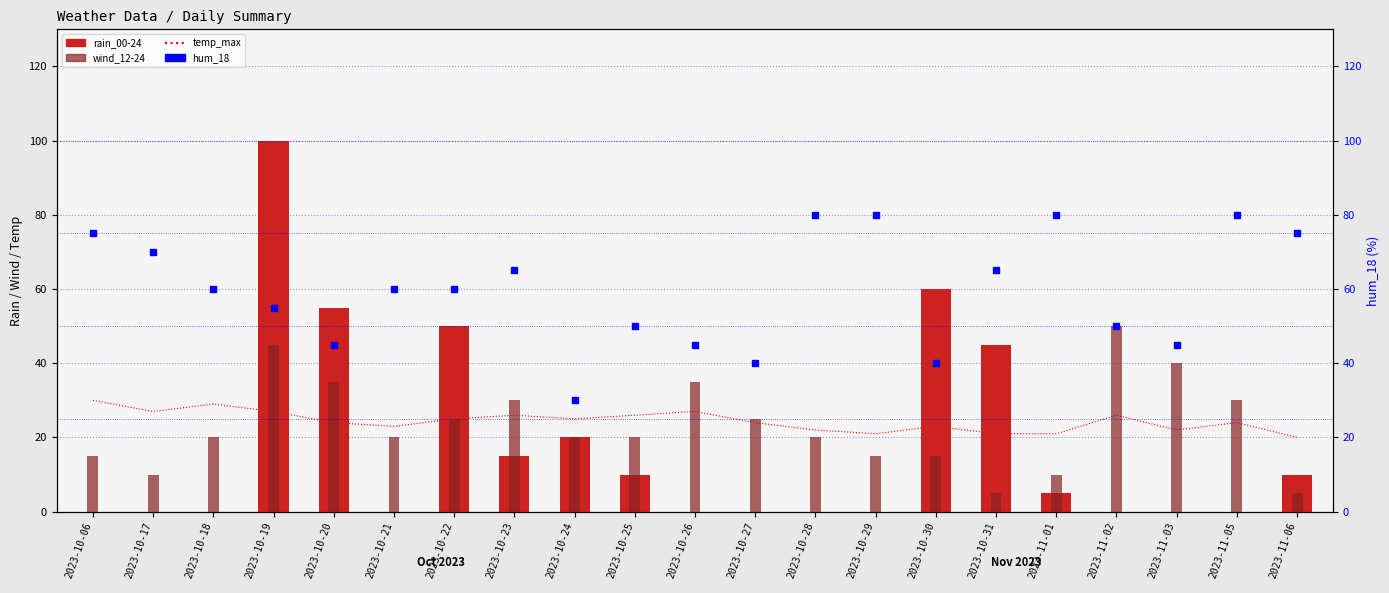

Where is temp_max nearest to the value 25?

2023-10-22